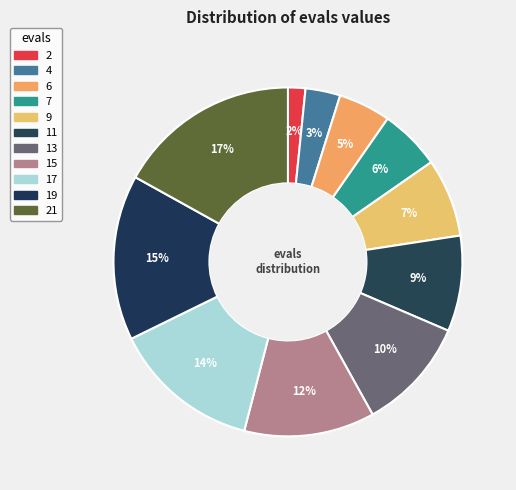

Which slice is the smallest?

2